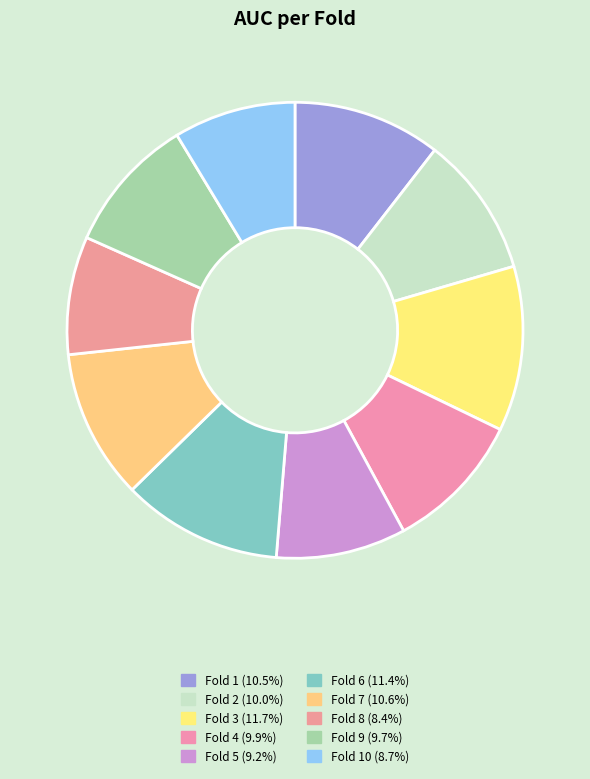

Is there any slice that represents more than half of the pie?

No